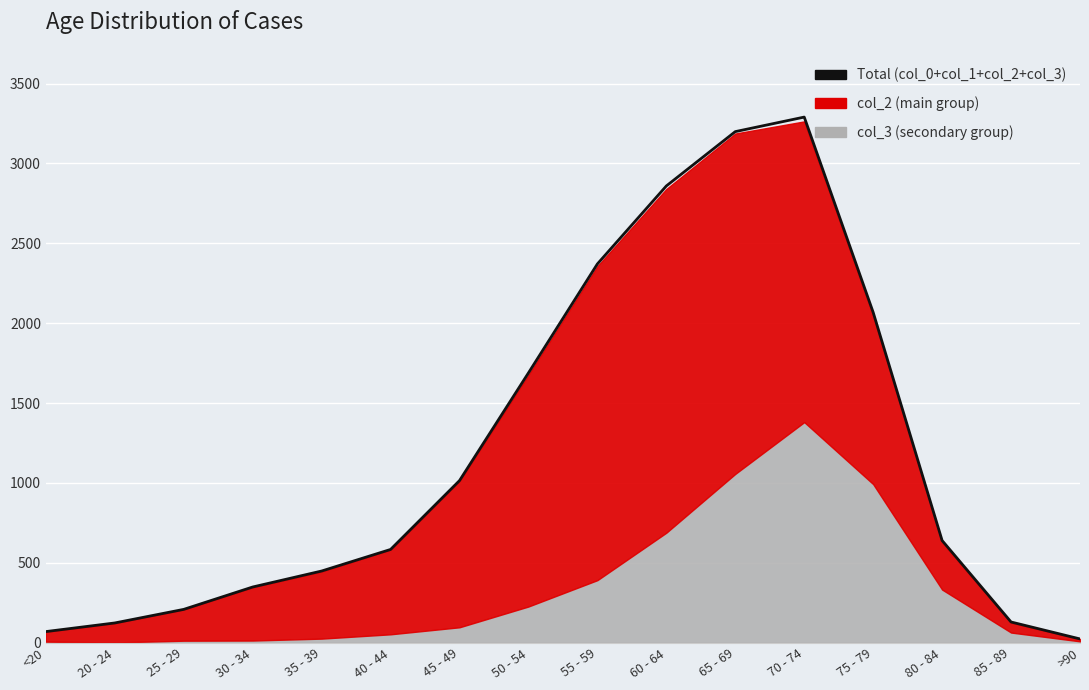

What is the difference between the maximum and minimum values?

3266